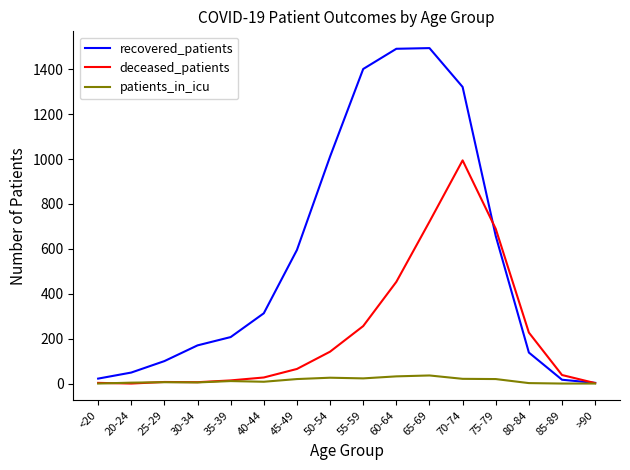

True or false: patients_in_icu has a value of 4 at 20-24.

True